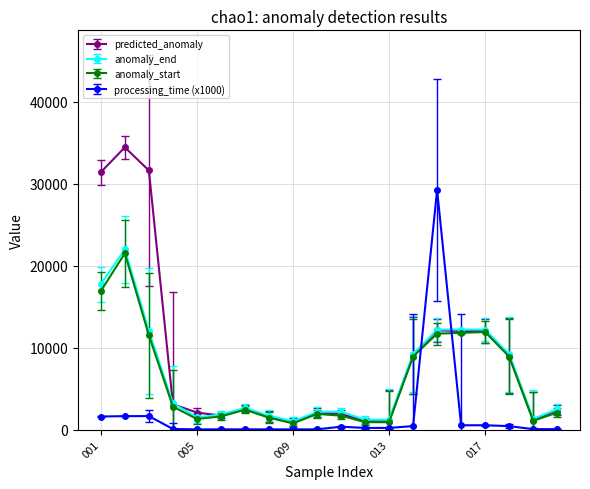

What is the value of the anomaly_end point at the 8th from the left?

1697.0